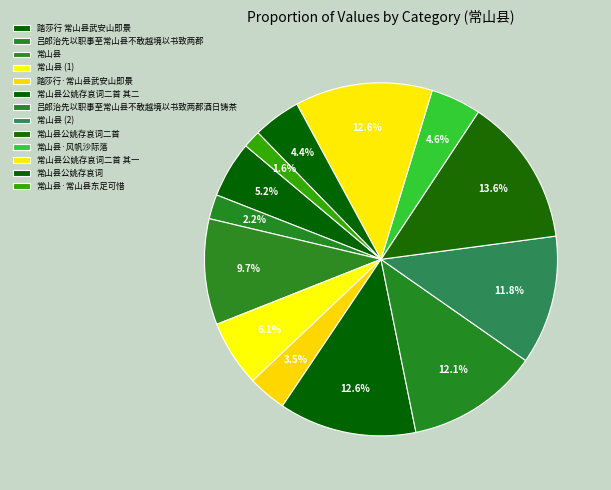

Between 吕郎治先以职事至常山县不敢越境以书致两郡 and 常山县·常山县东足可惜, which is larger?

吕郎治先以职事至常山县不敢越境以书致两郡